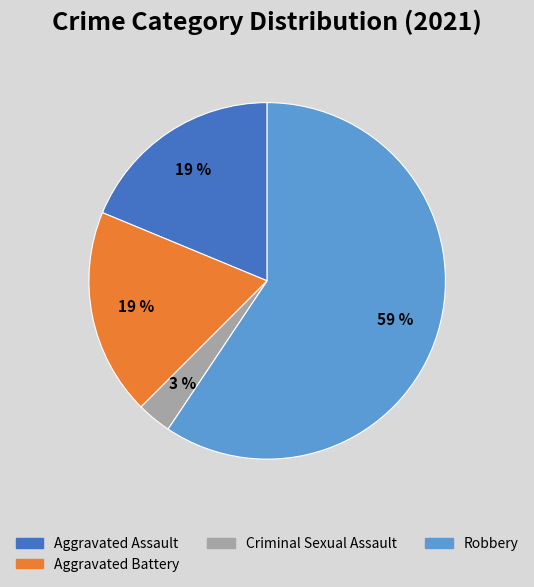

Is Criminal Sexual Assault the majority of the pie?

No